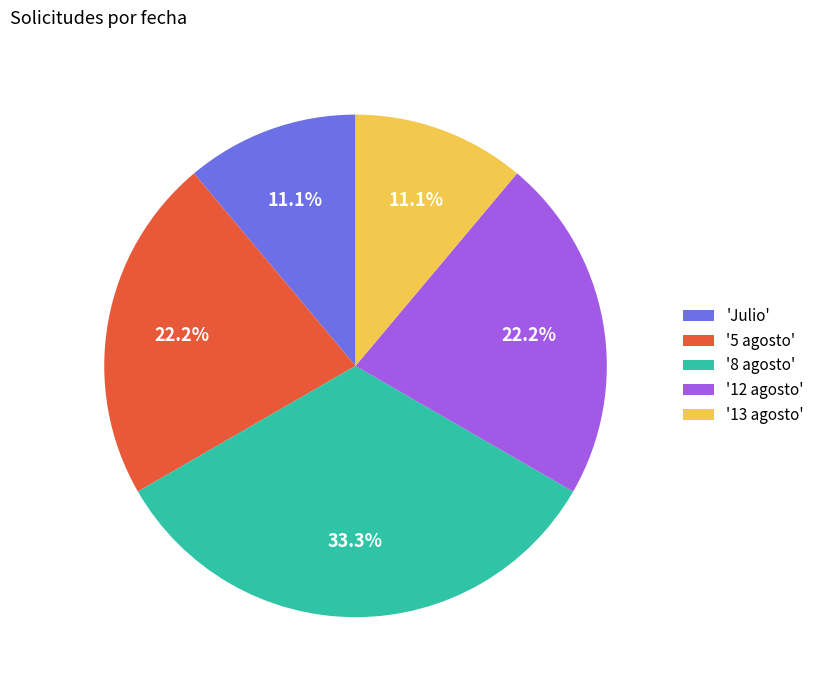

Which slice is the largest?

'8 agosto'